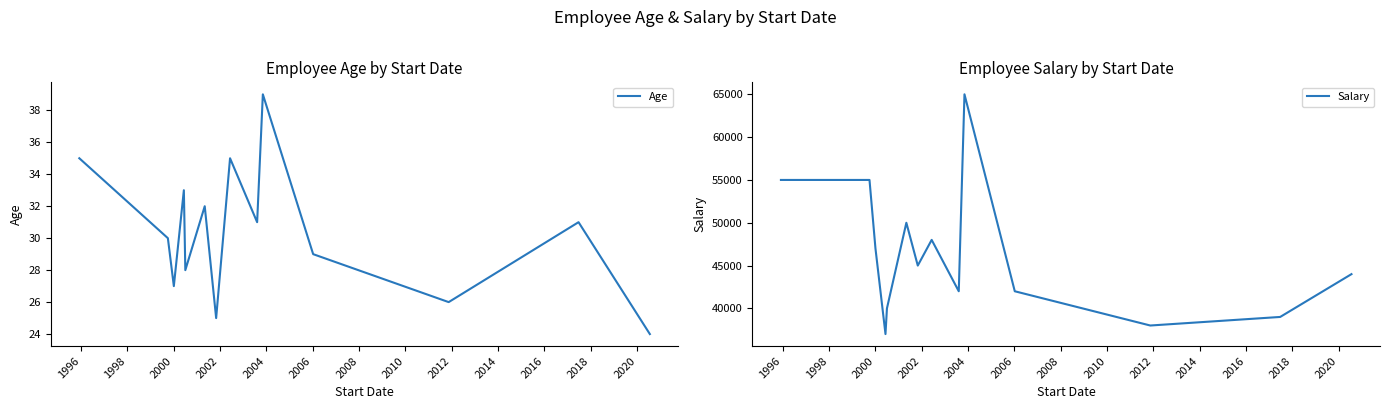

How many lines are shown in the chart?

2